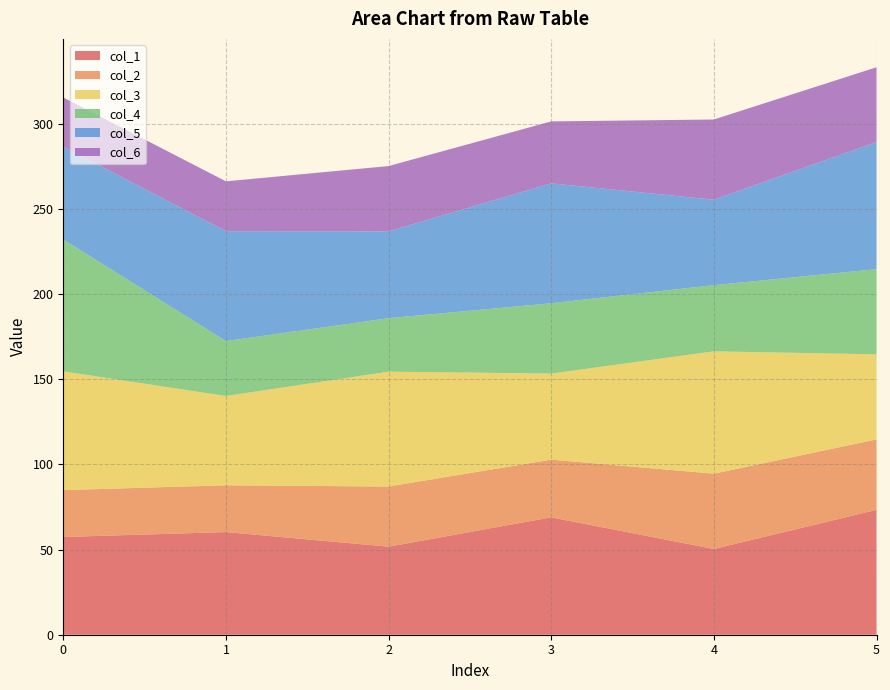

What is the total value across all series at 5?

333.3